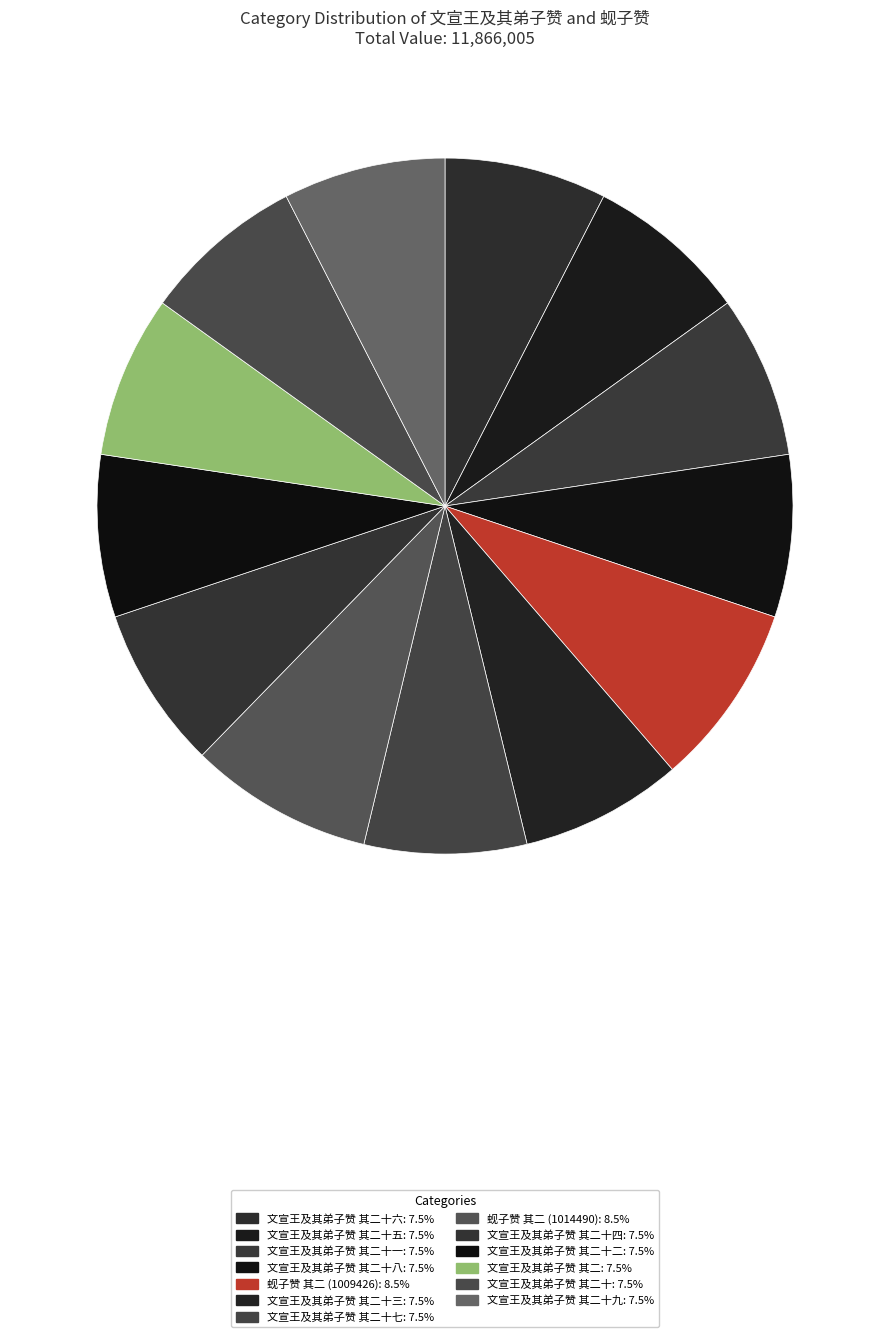

How many slices are in this pie chart?

13